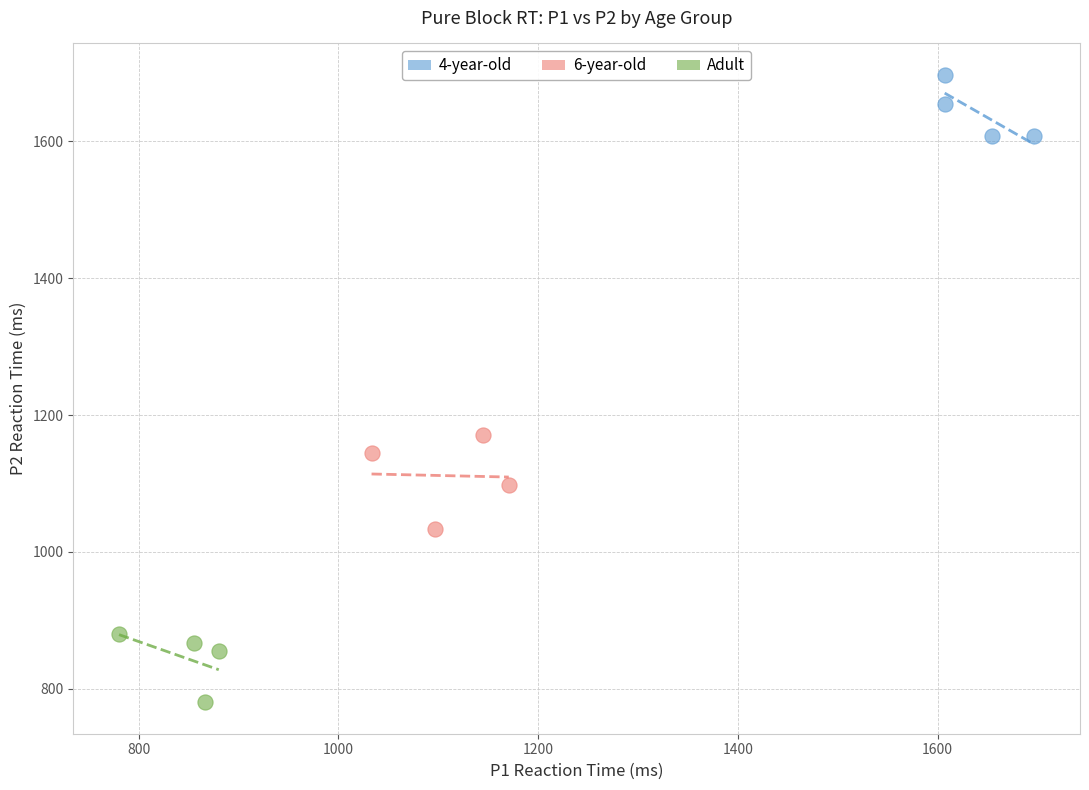

Which series reaches the maximum Y coordinate?

4-year-old